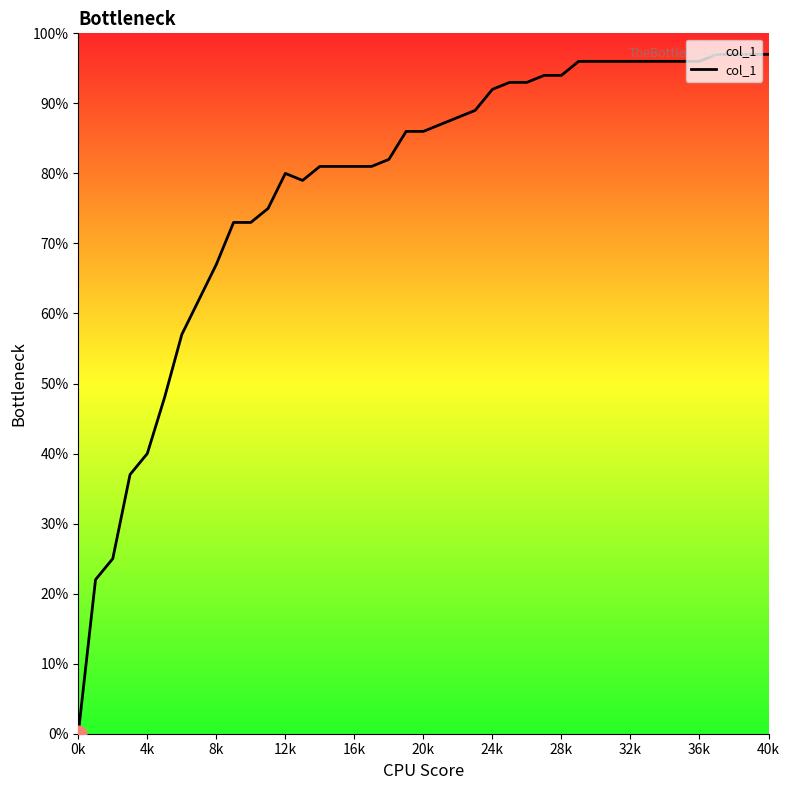

Does the chart display data point markers on the line(s)?

No